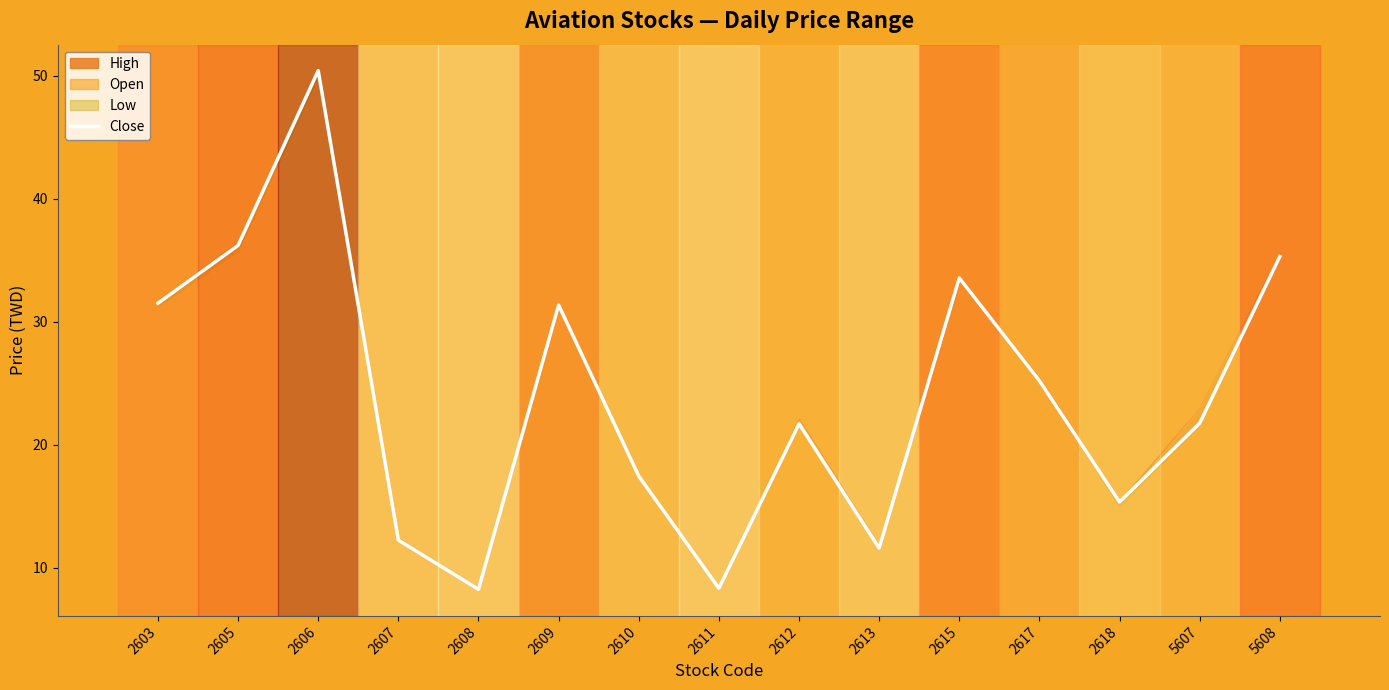

The value at 2610 is 17.4. True or false?

True